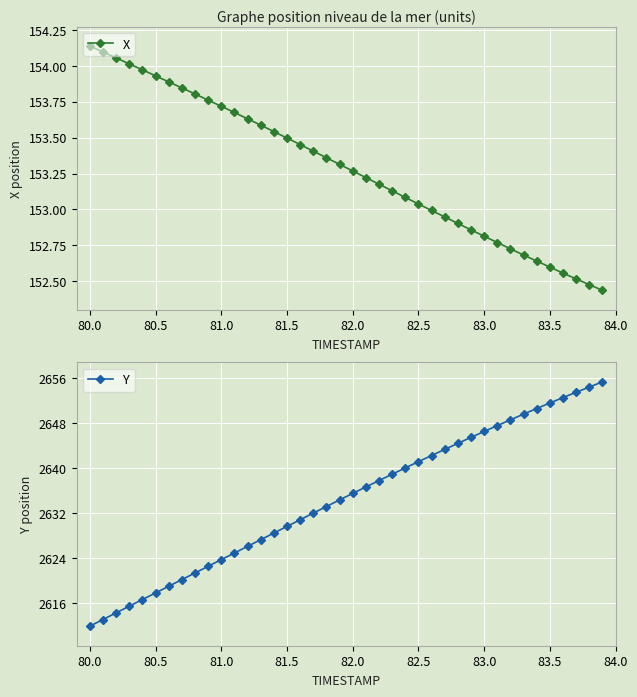

Which series has the largest range (max minus min)?

Y